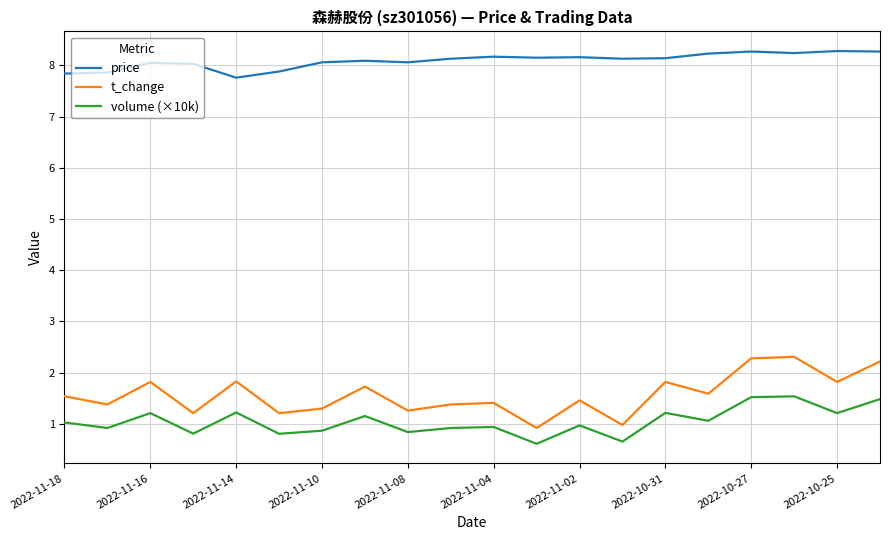

What is the smallest value displayed?

0.6